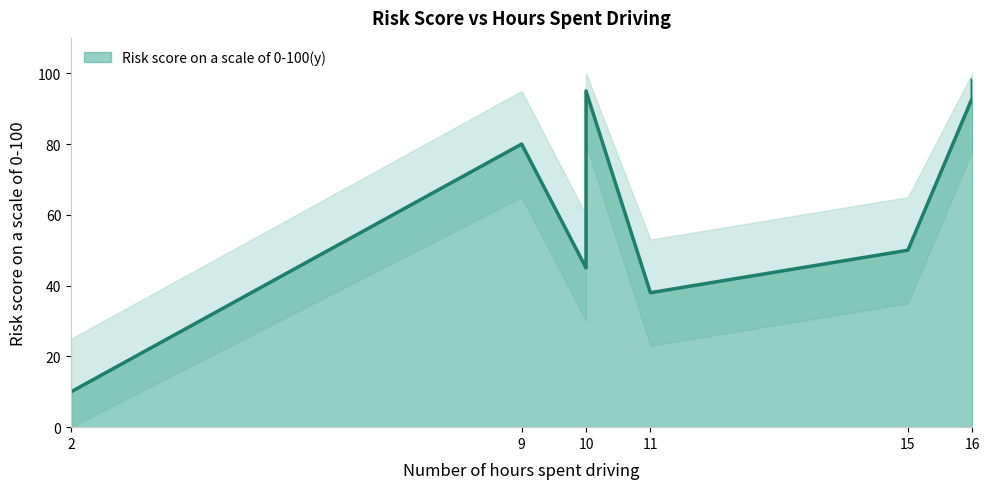

Does the chart have visible grid lines?

No